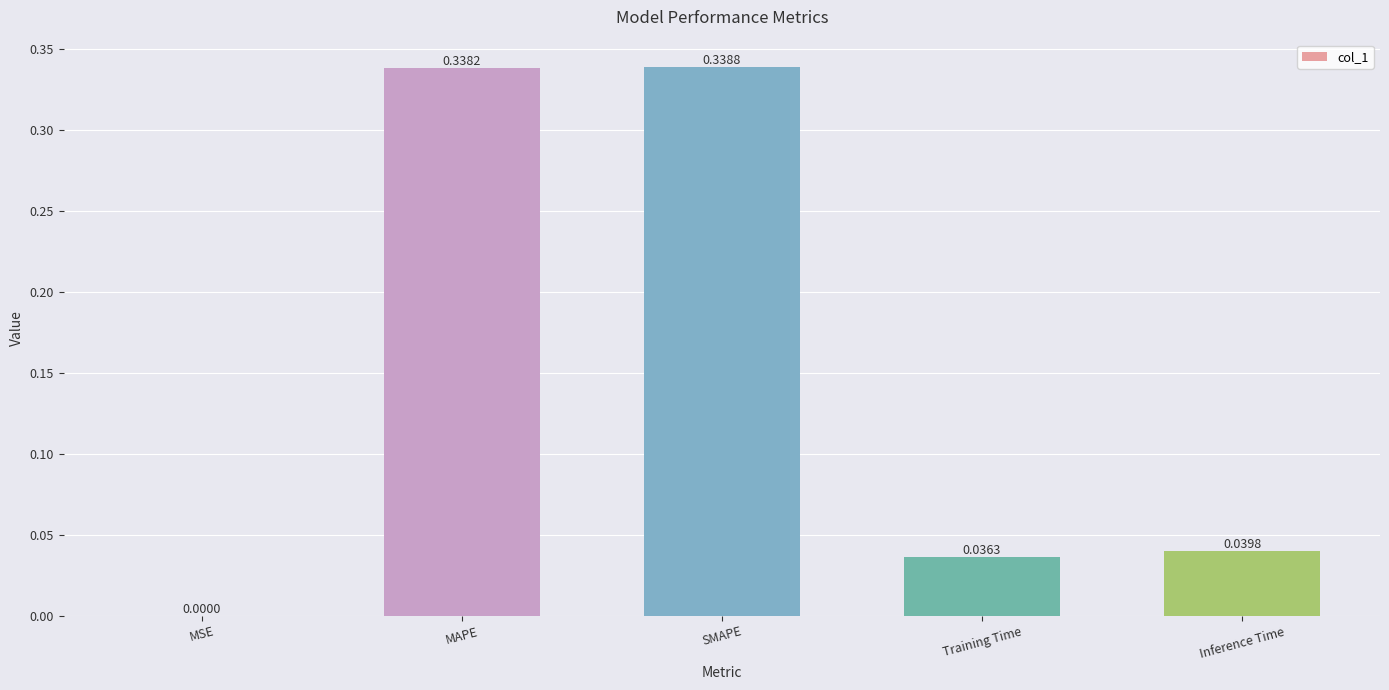

Are the bars horizontal?

No